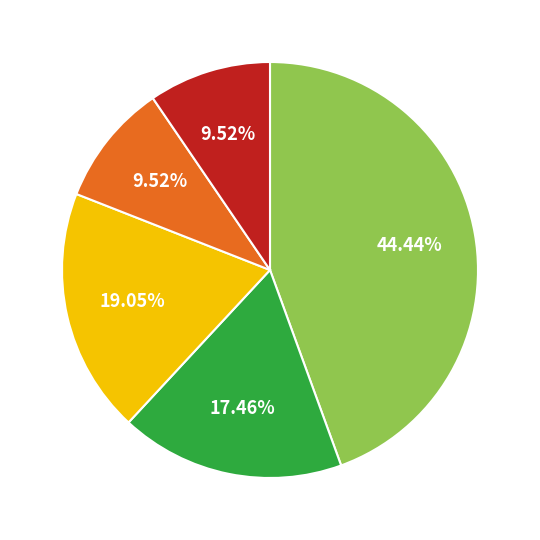

Count the number of slices in the pie.

5